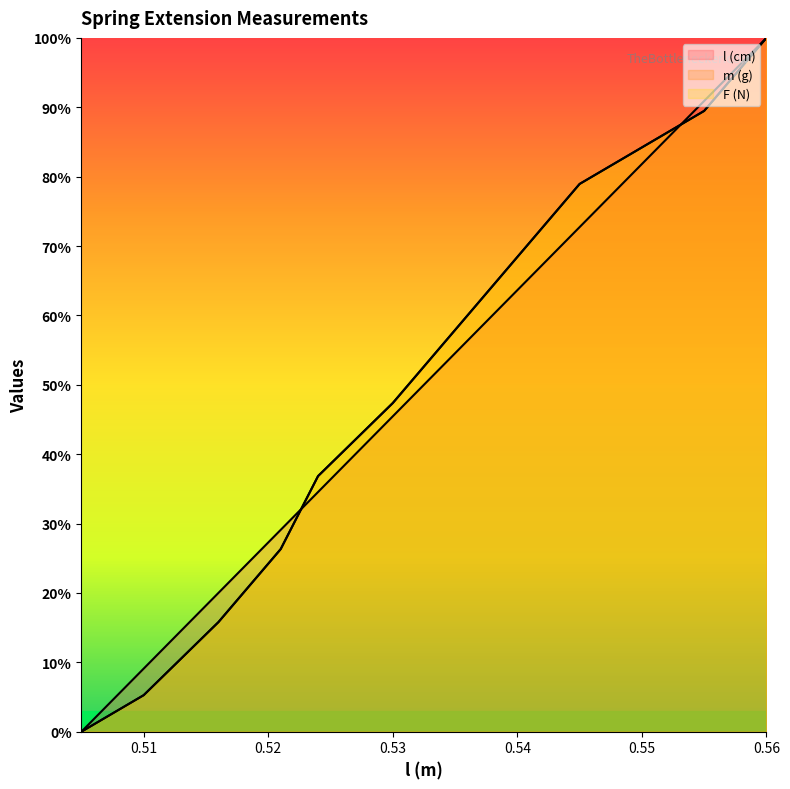

Is the value of m (g) at 0.51 greater than the value of l (cm) at 0.545?

No